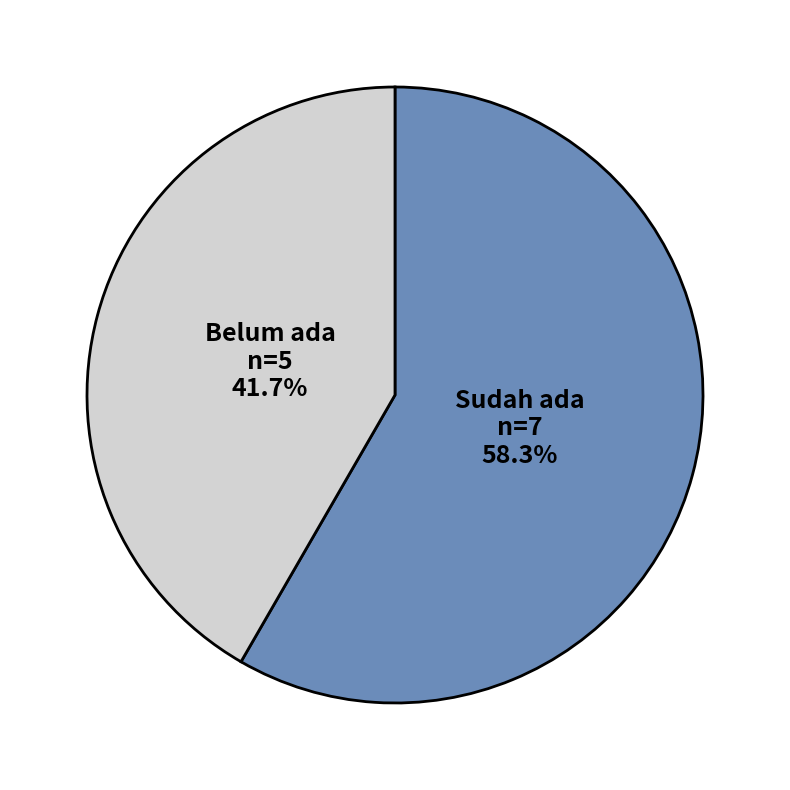

Count the number of slices in the pie.

2